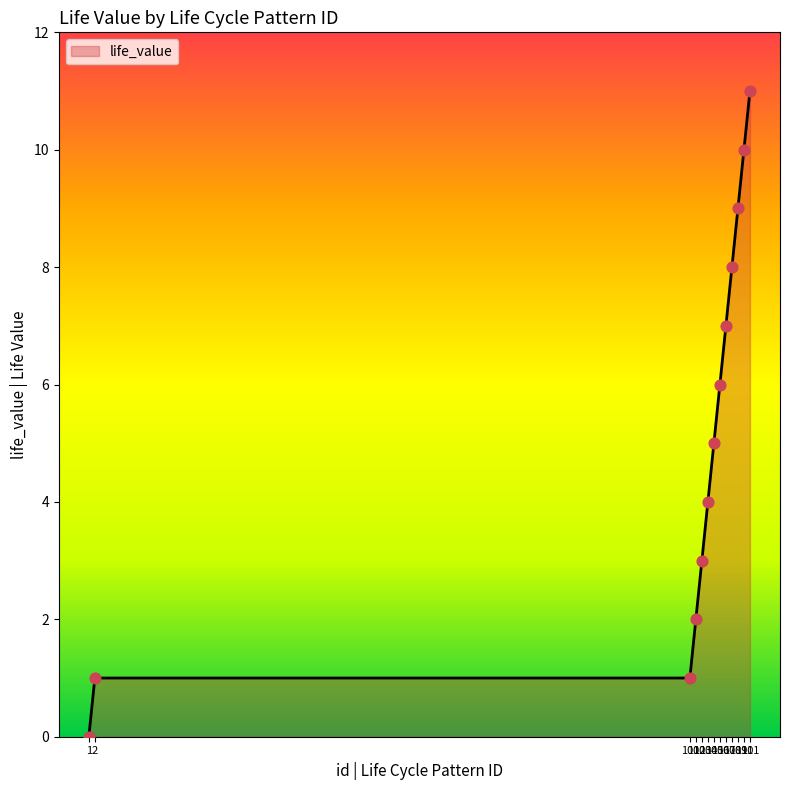

What is the ratio of the value at 105 to the value at 108?

0.6